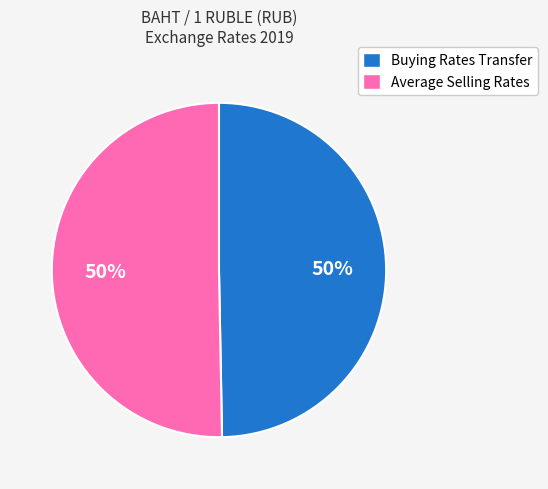

Is it true that Average Selling Rates is 59% of the pie?

False